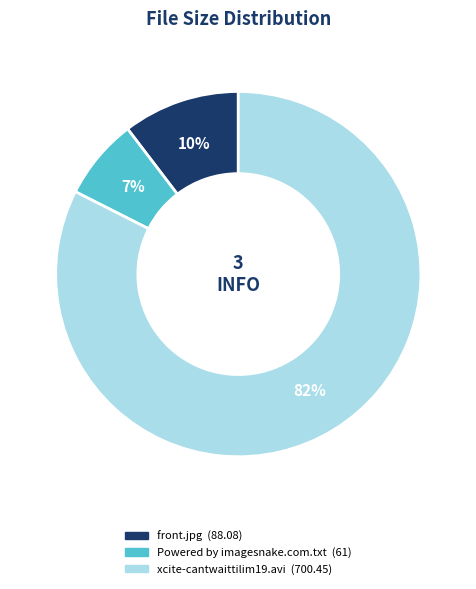

To the nearest percent, what is the average slice percentage?

33%